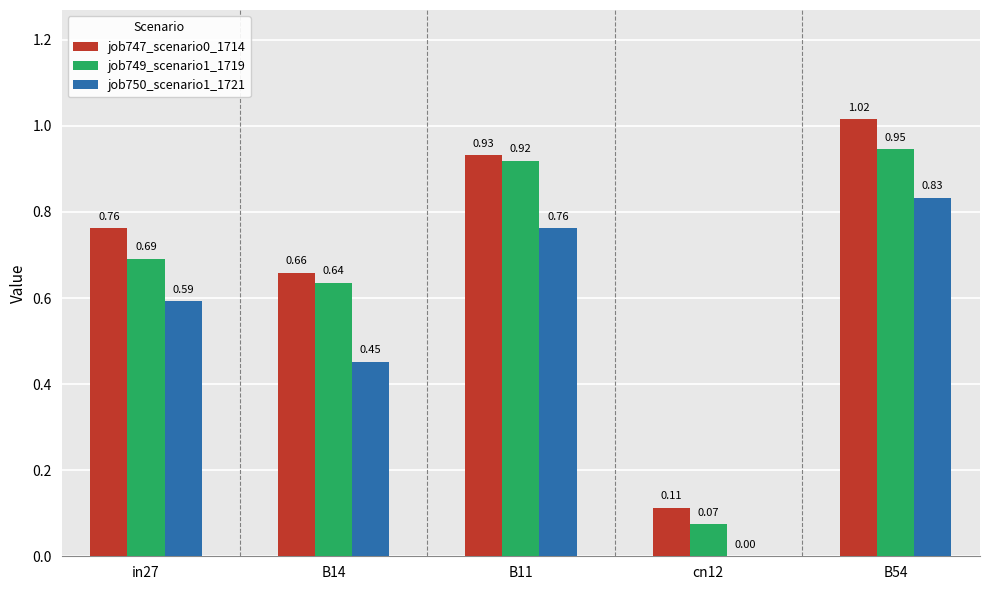

What is the sum of all job750_scenario1_1721 values?

2.6